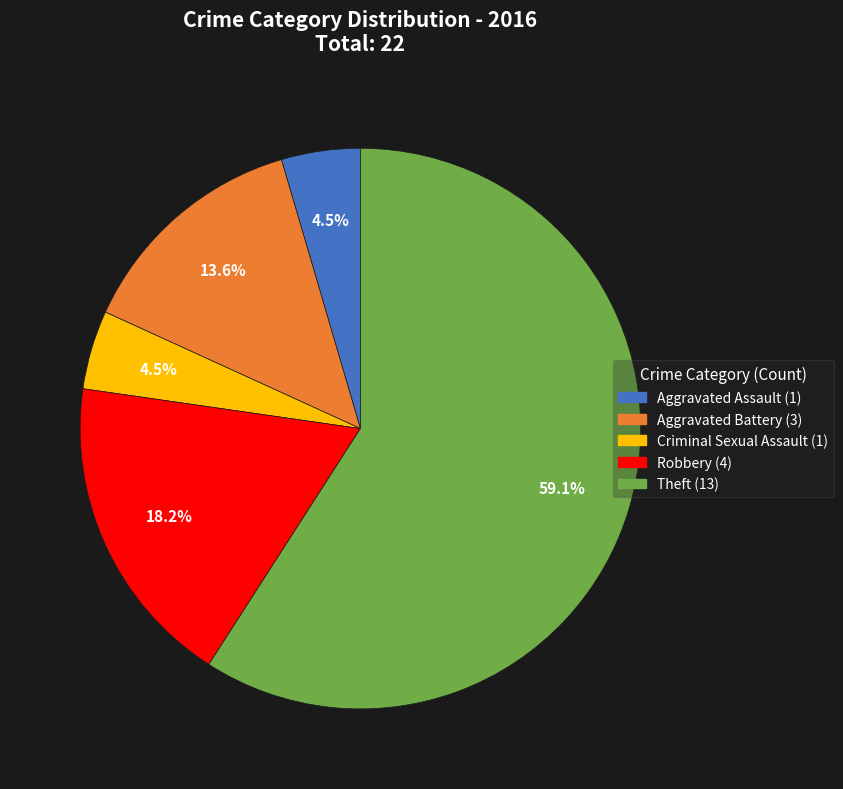

To the nearest percent, what is the difference between the Aggravated Assault and Theft slice percentages?

55%